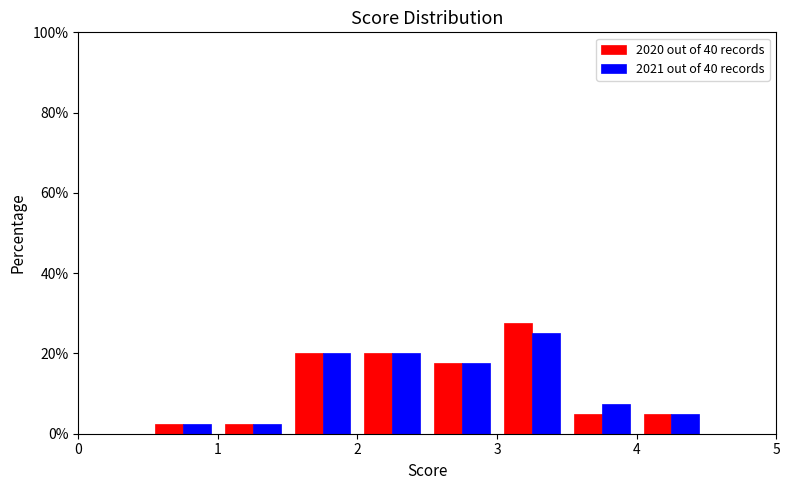

What is the height of the 2020 out of 40 records bar covering 3.0 to 3.5 on the x-axis? The values are not printed on the chart, so give them approximately, as read against the axis.

28